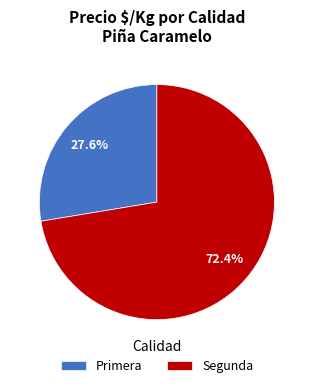

What percentage is the Primera slice, to the nearest percent?

28%